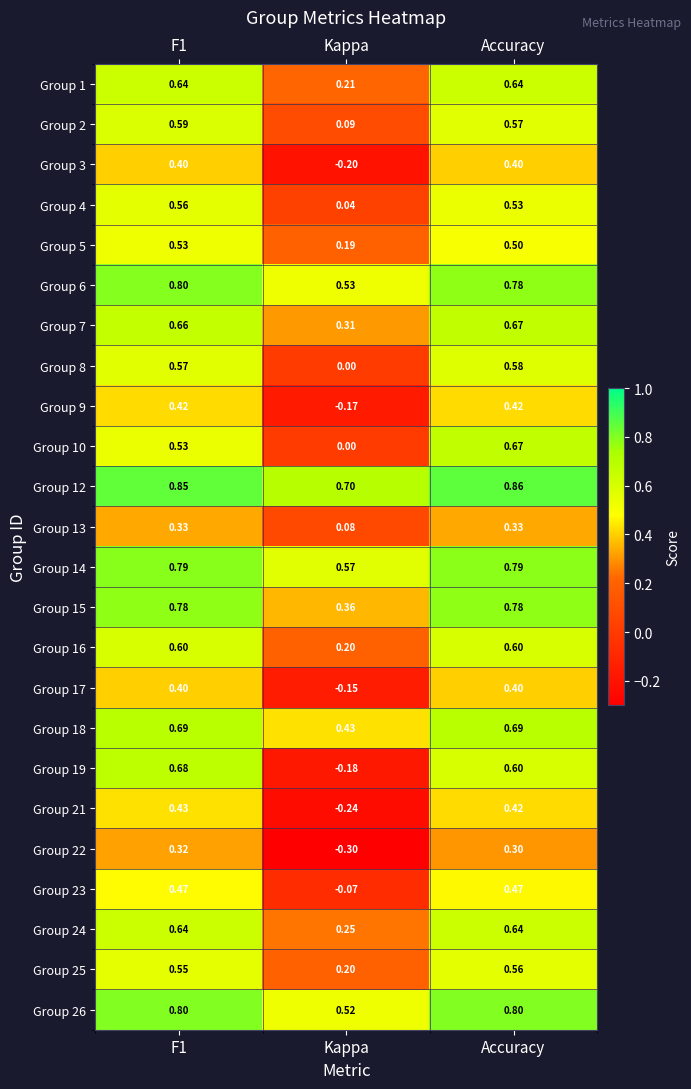

Is the value of Group 6 at Kappa greater than the value of Group 13 at F1?

Yes